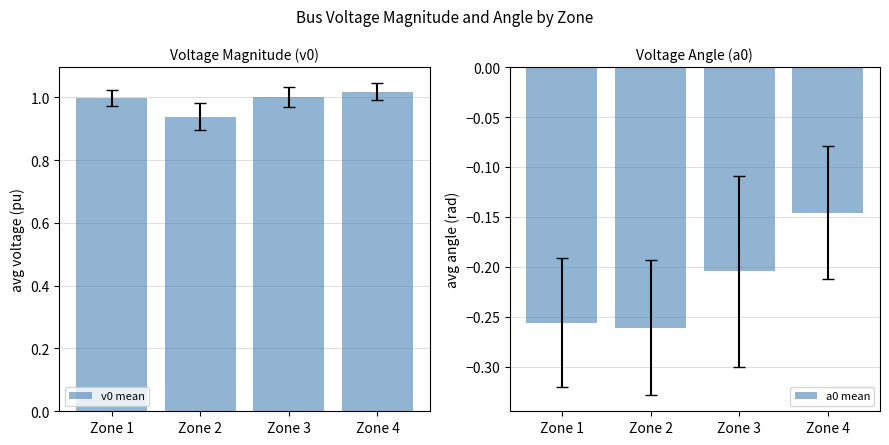

What is the average value of the a0 mean series?

-0.2